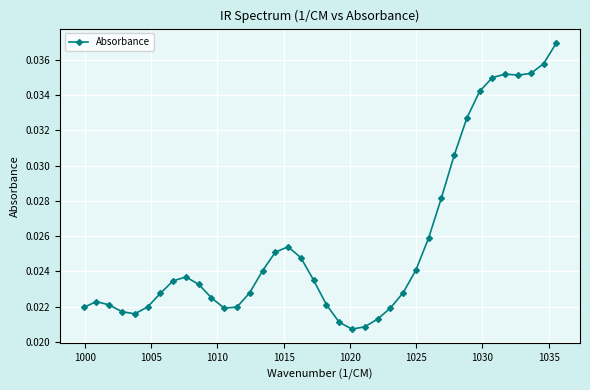

What is the sum of all values?

1.0